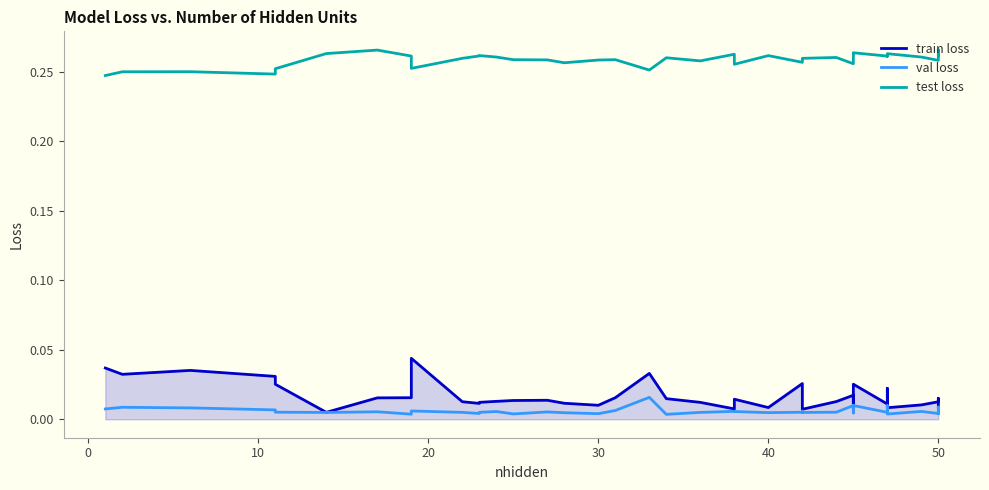

Count the test loss values in the range 0 to 1.

40